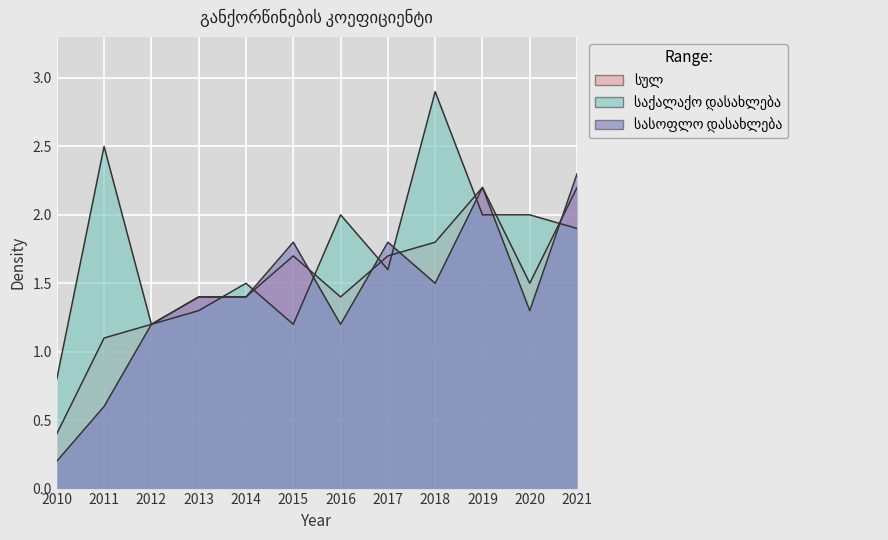

True or false: სასოფლო დასახლება and საქალაქო დასახლება cross at least once.

True